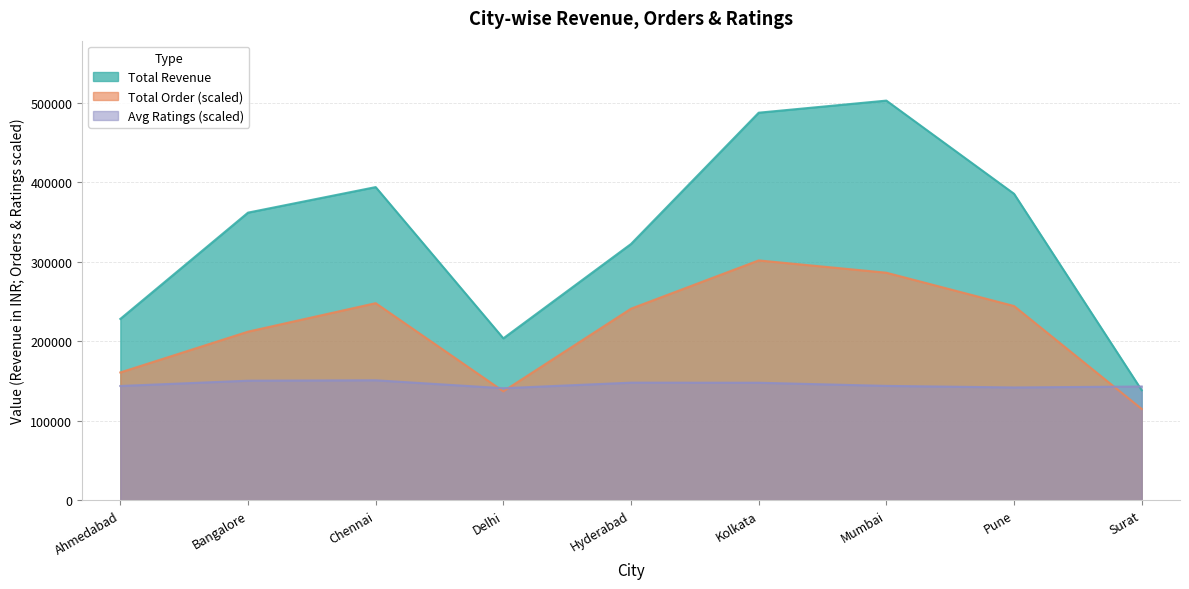

Which series has the largest total across all categories?

Total Revenue